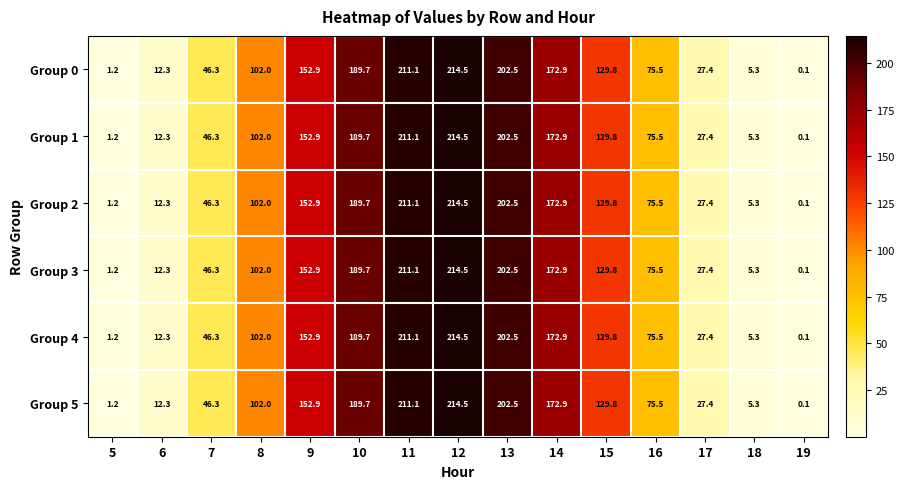

Which category has the highest value across all series?

12